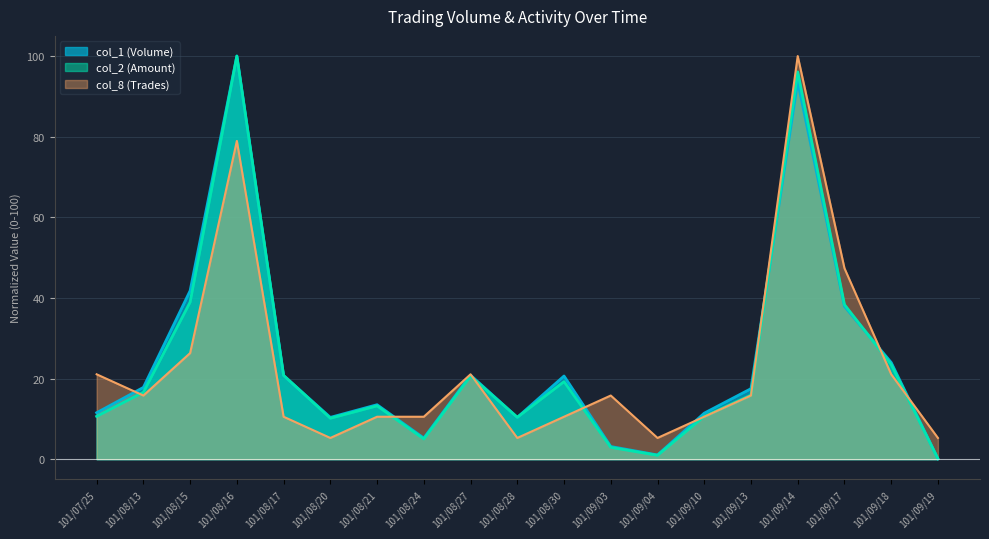

The col_2 (Amount) series shows 10.6 at 101/07/25. True or false?

True